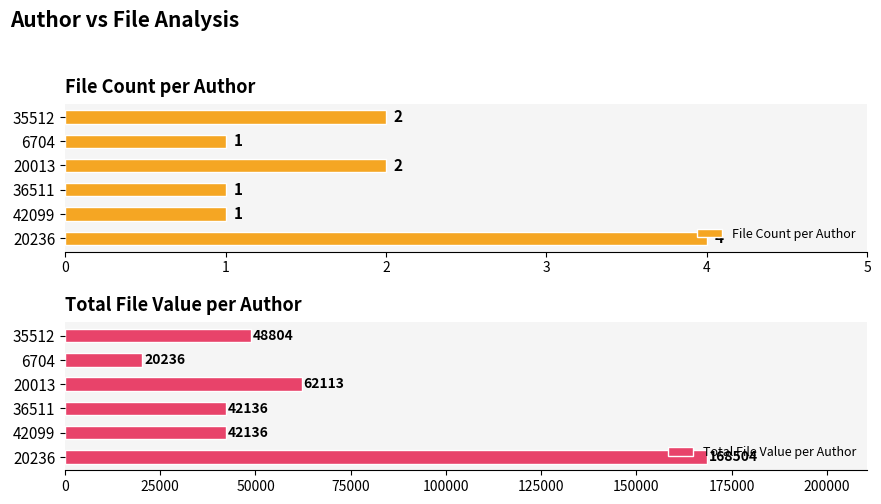

Which series has the widest spread of values?

Total File Value per Author